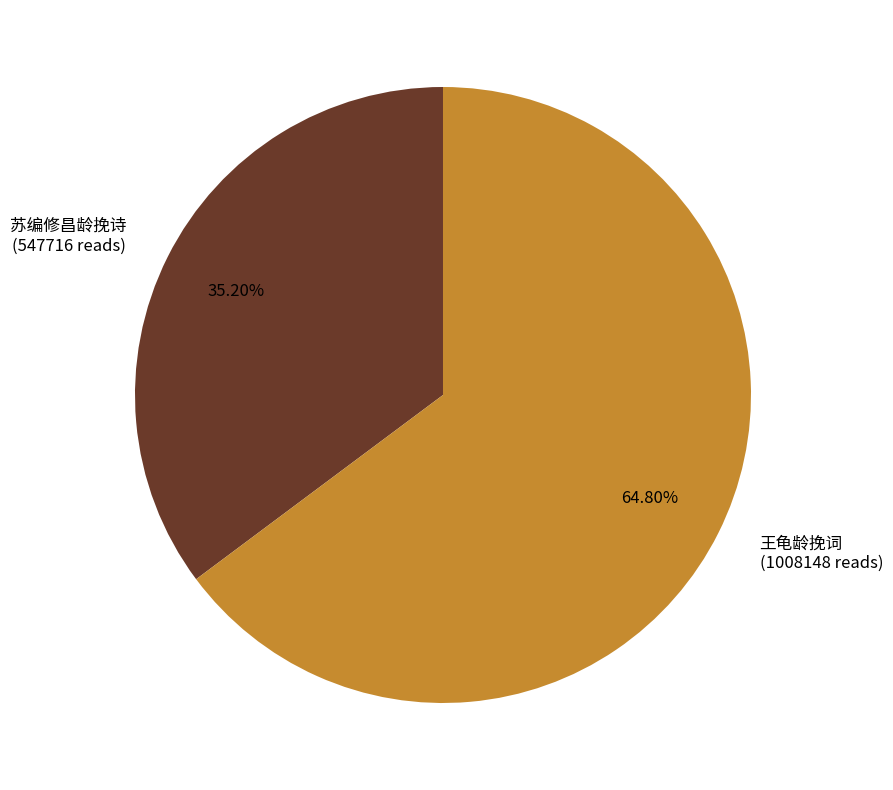

Is there any slice that represents more than half of the pie?

Yes